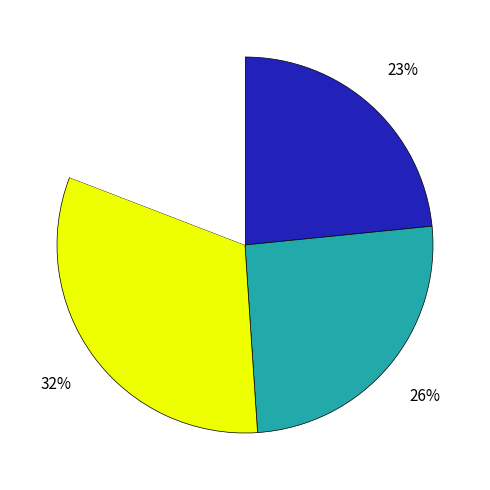

Is there any slice that represents more than half of the pie?

No